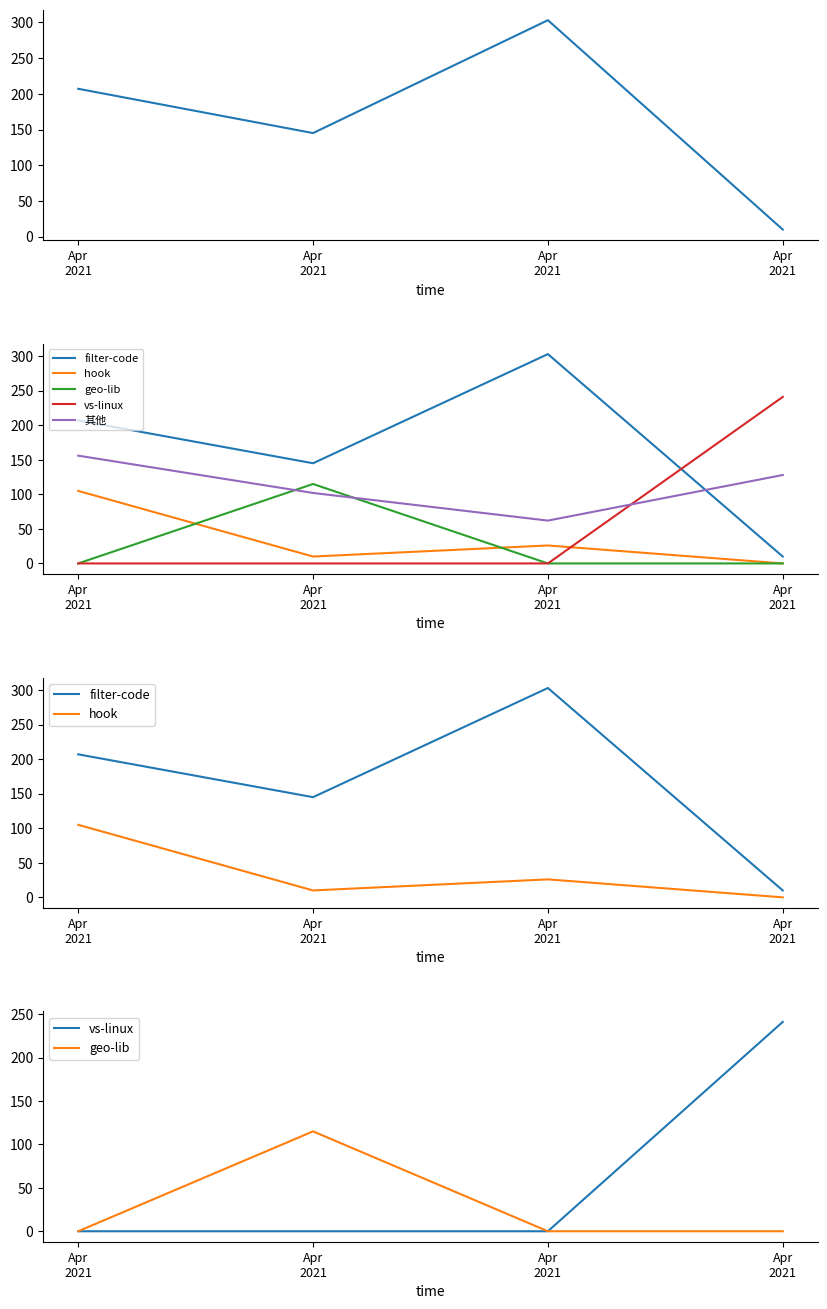

True or false: hook and filter-code cross at least once.

False